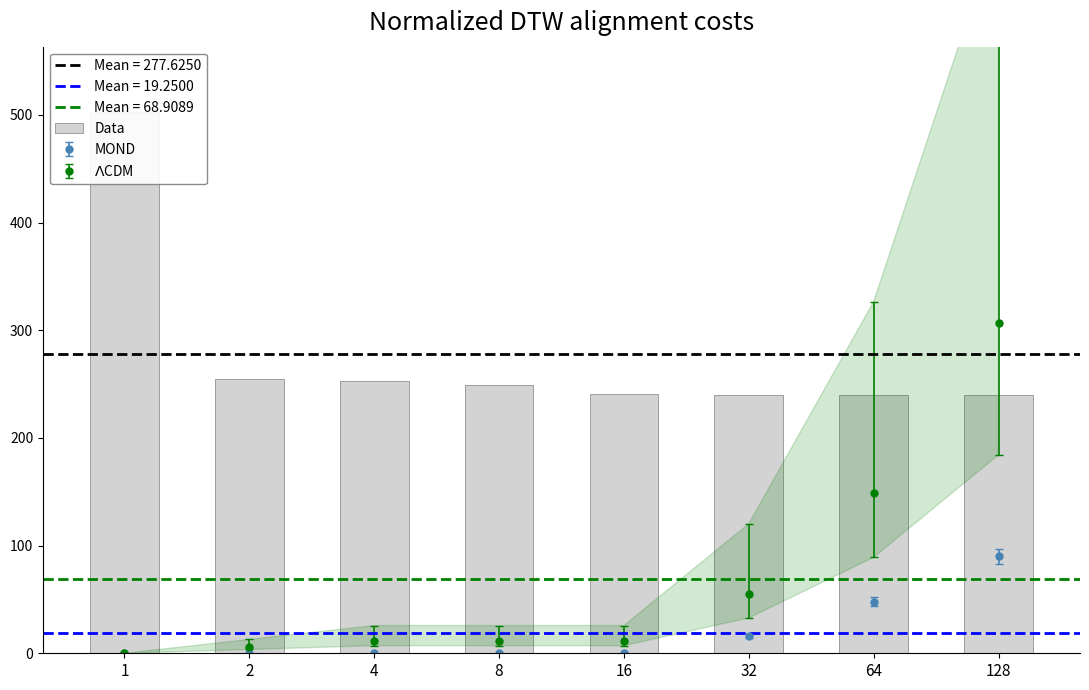

What is the value of the 6th bar from the left?

240